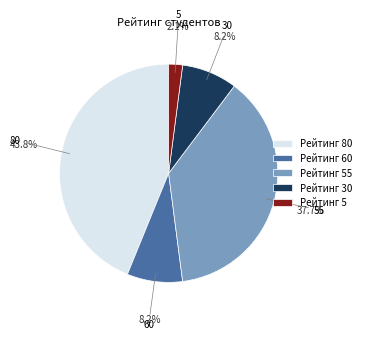

Which category has the smallest portion of the pie?

5